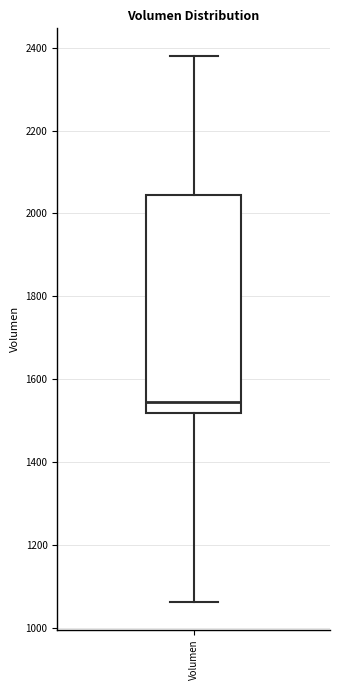

Read this box plot against the y-axis: the position of the median line, the range covered by the box, and the ends of both whiskers. The values are not printed on the chart, so give them approximately, as read against the axis.

median 1540, box 1520 to 2040, whiskers 1060 to 2380